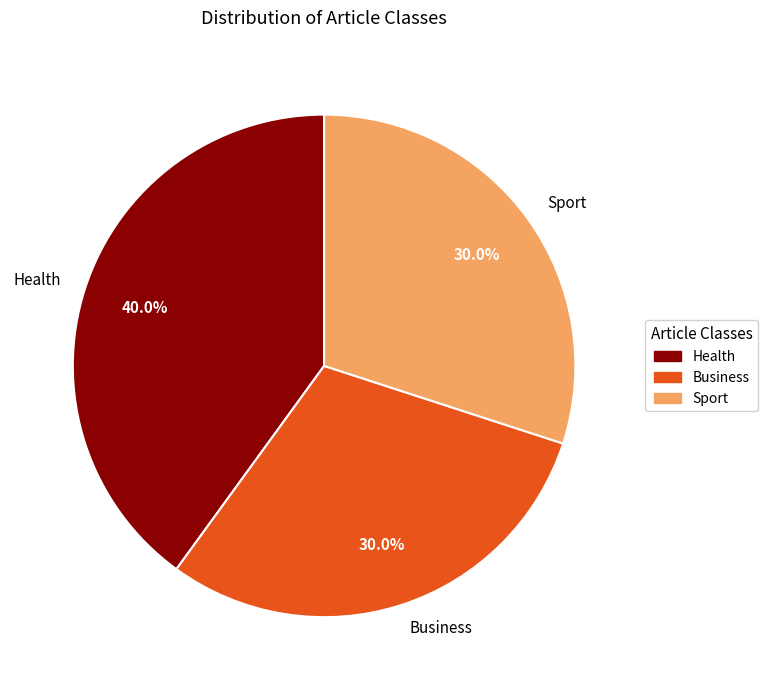

What is the ratio of the value at Health to the value at Business?

1.3